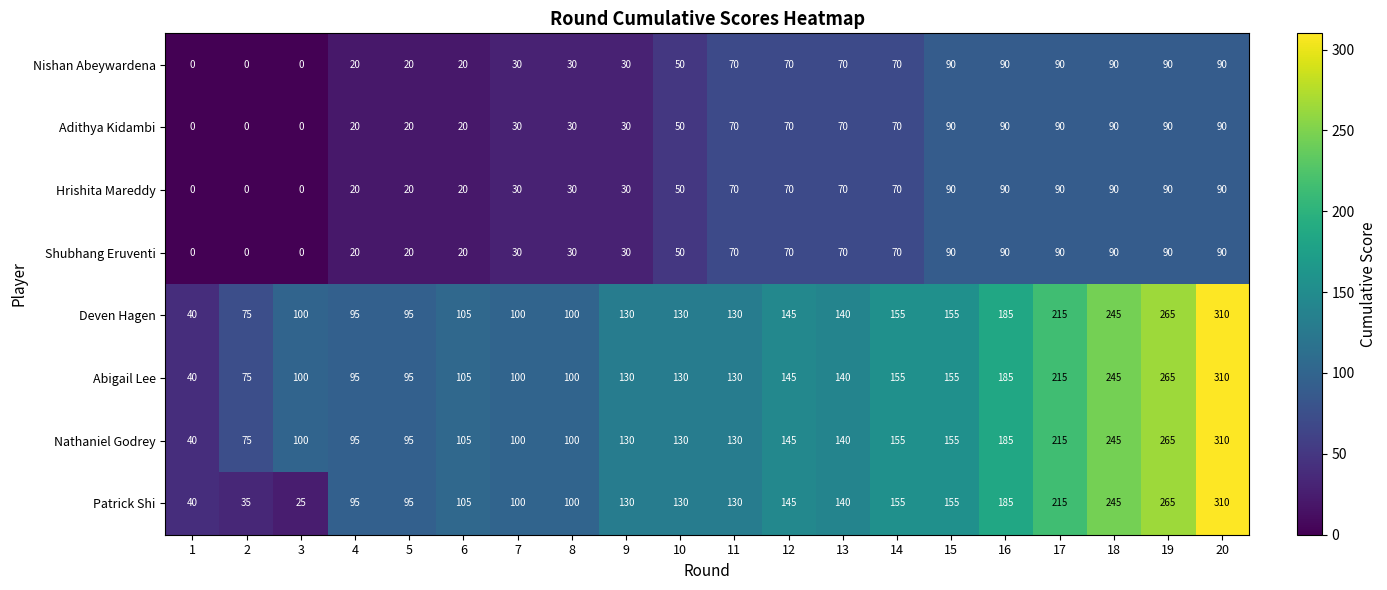

Count the number of data series in this chart.

8